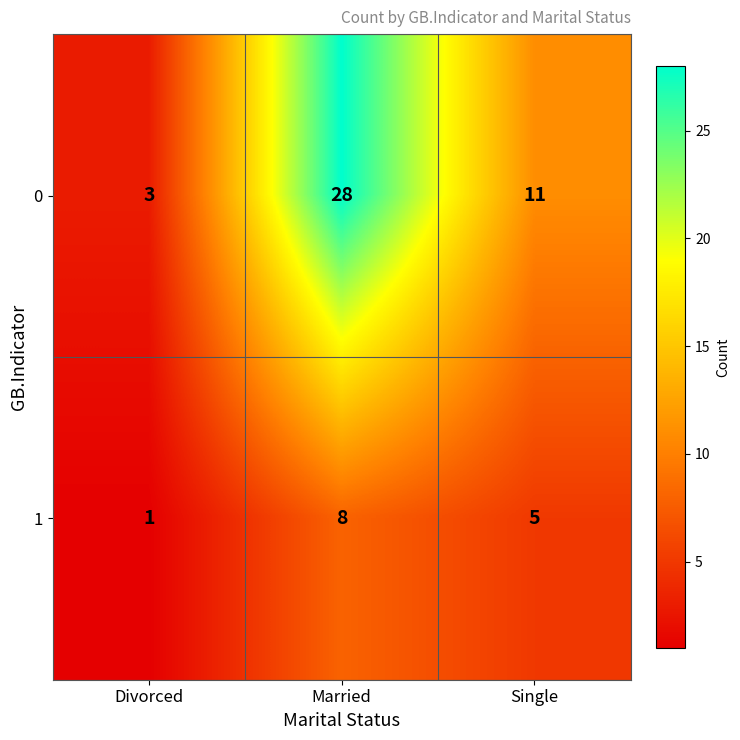

At which category is the sum across all series the highest?

Married